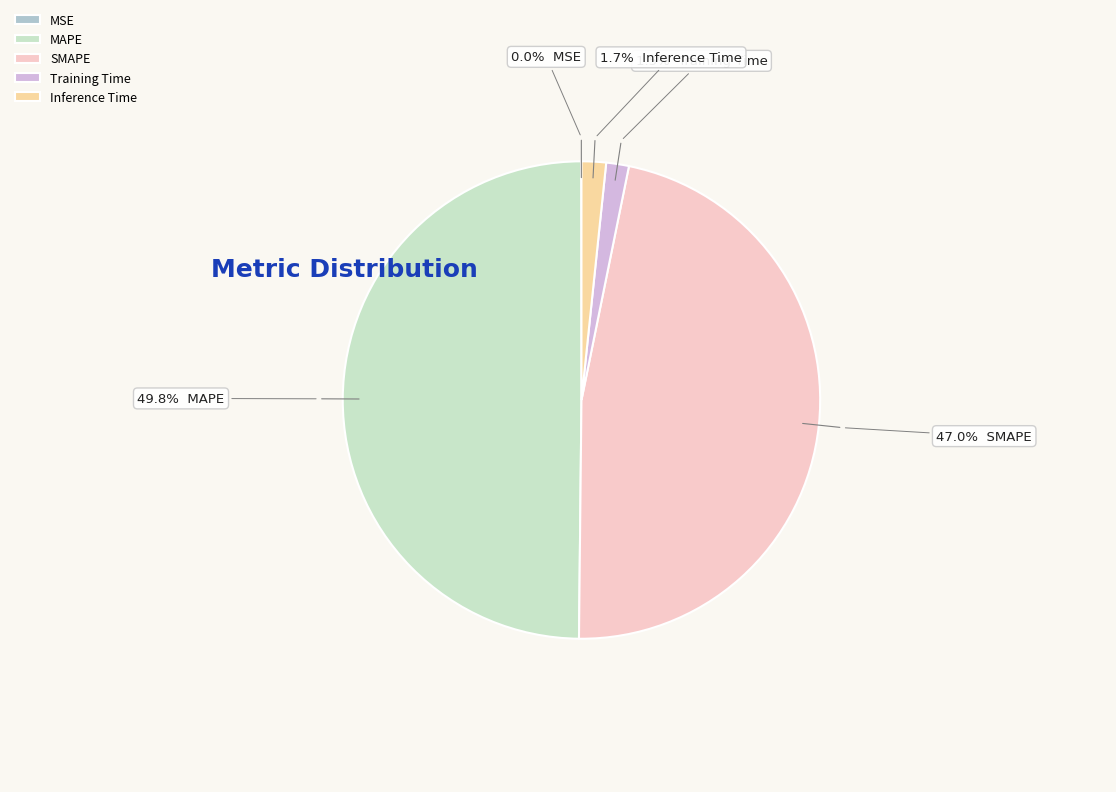

What is the total percentage of Inference Time and MAPE?

51.5%